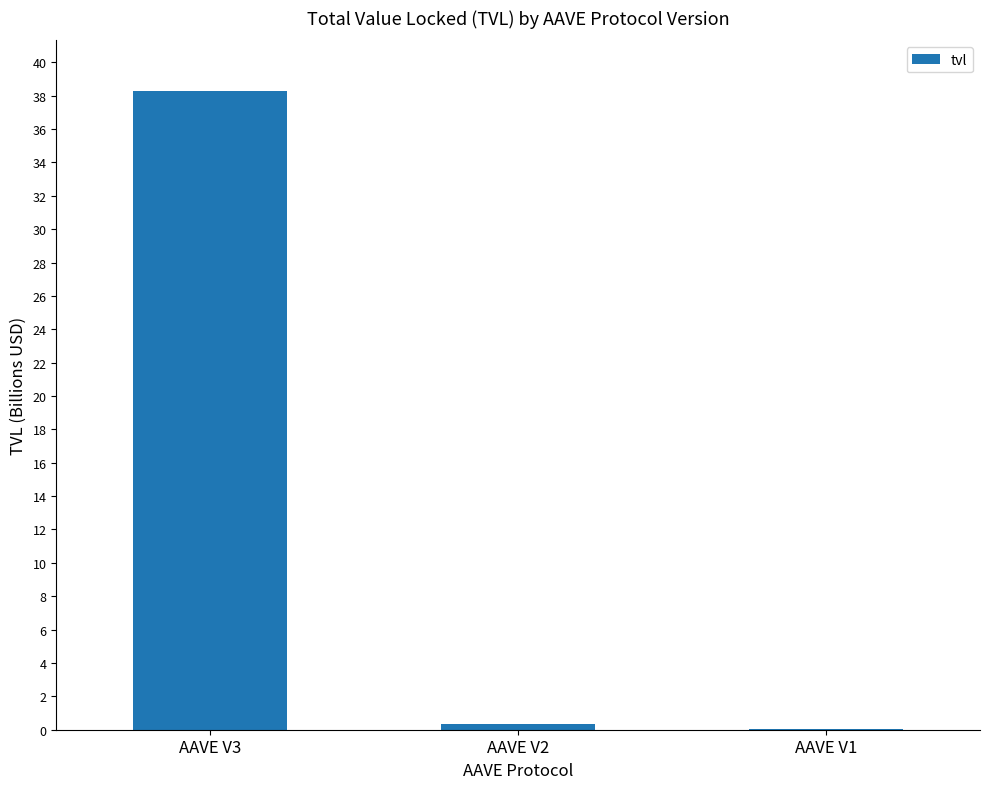

Are the bars horizontal?

No